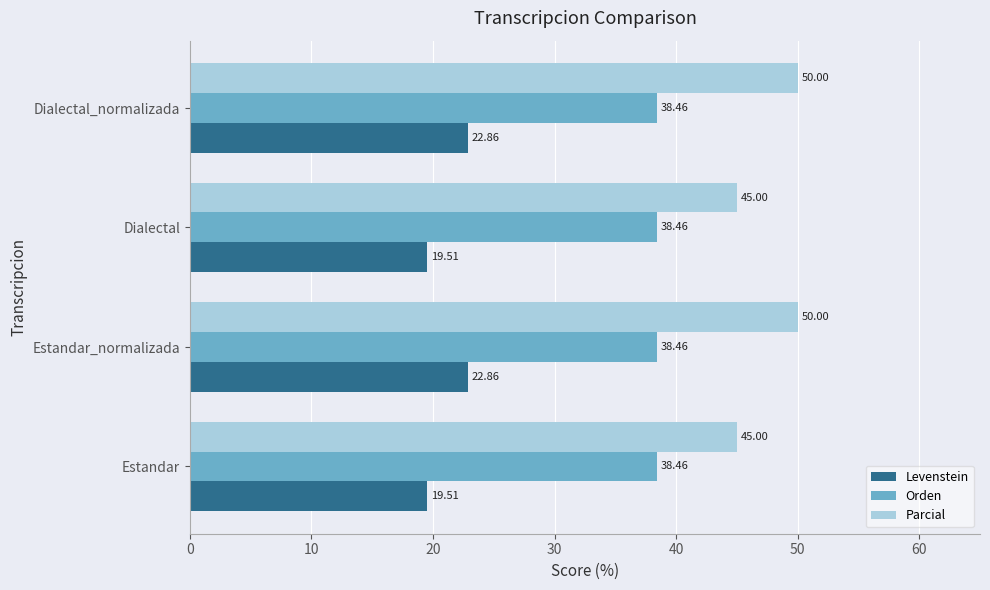

What is the spread (max minus min) of values at Estandar_normalizada?

27.1